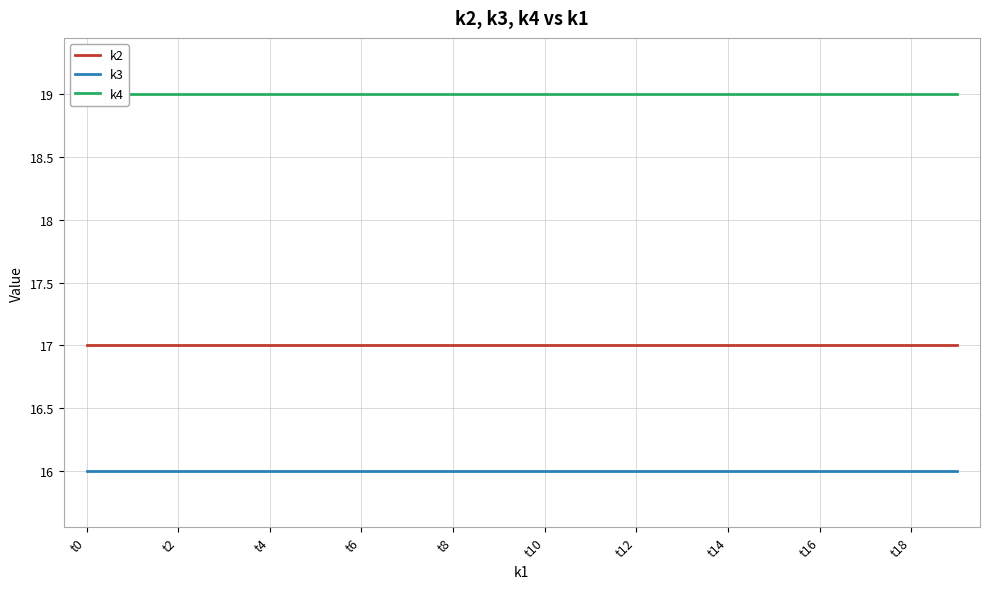

Does the chart have visible grid lines?

Yes